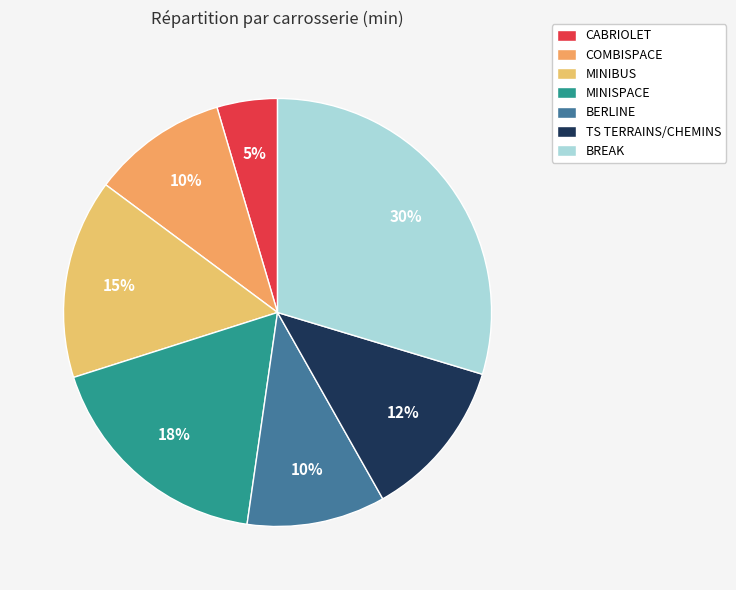

Which category has the smallest portion of the pie?

CABRIOLET